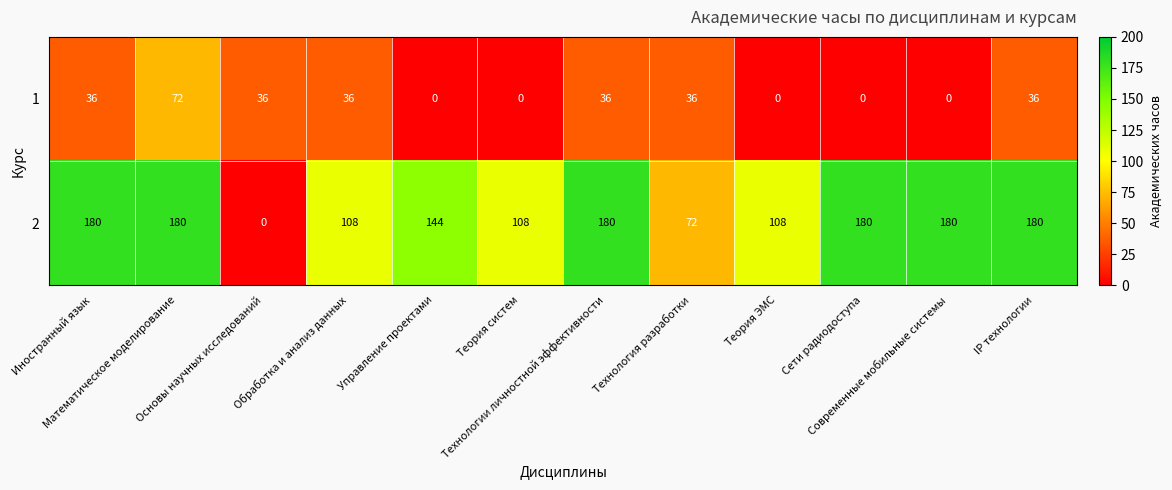

At Теория ЭМС, list the series in order from largest to smallest.

2, 1